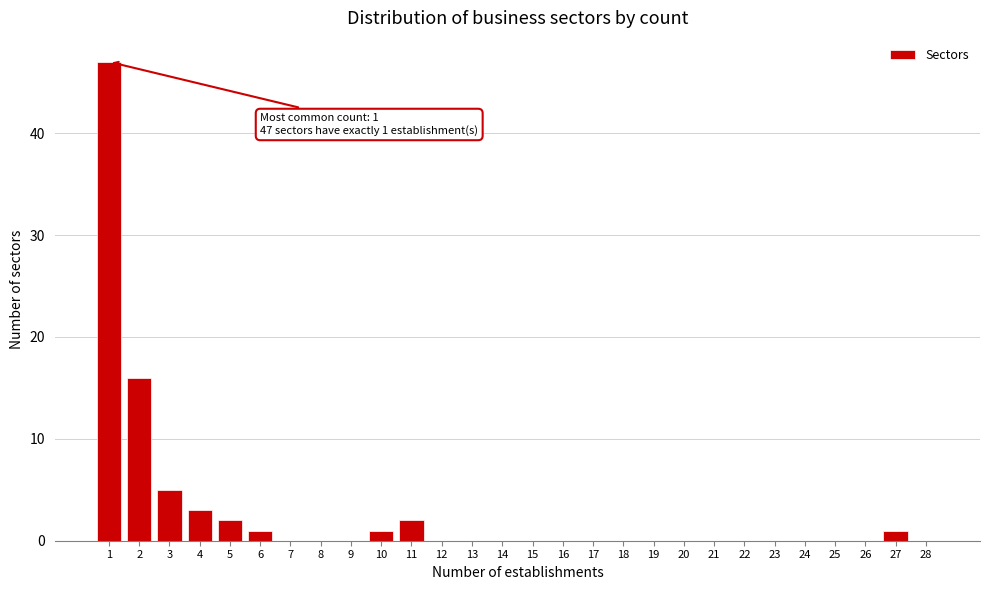

Reading left to right, extract all data points from this chart.

1=47	2=16	3=5	4=3	5=2	6=1	7=0	8=0	9=0	10=1	11=2	12=0	13=0	14=0	15=0	16=0	17=0	18=0	19=0	20=0	21=0	22=0	23=0	24=0	25=0	26=0	27=1	28=0